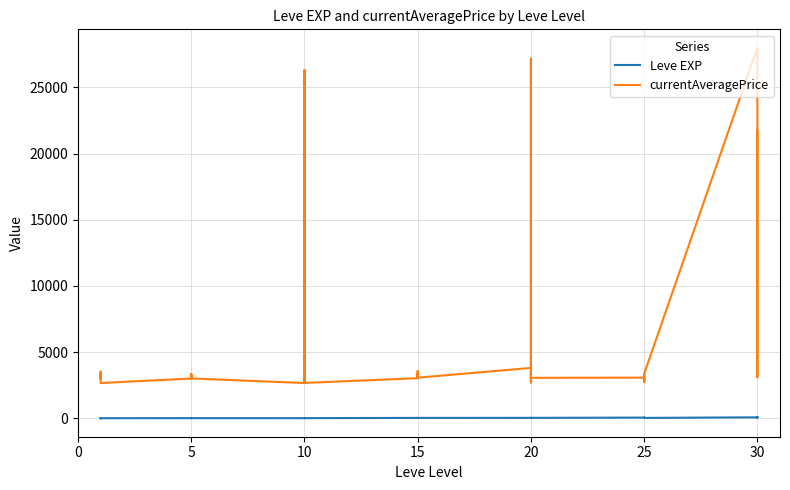

What is the sum of all Leve EXP values?

809